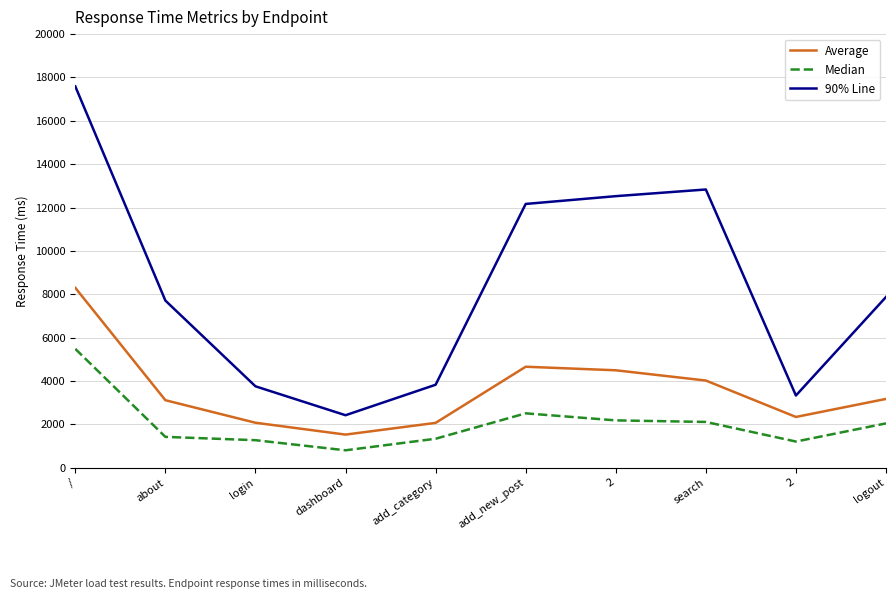

Does the chart have visible grid lines?

Yes